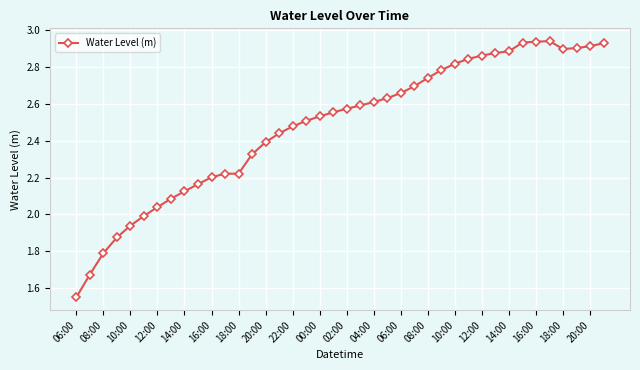

What is the difference between the second highest and minimum values?

1.4